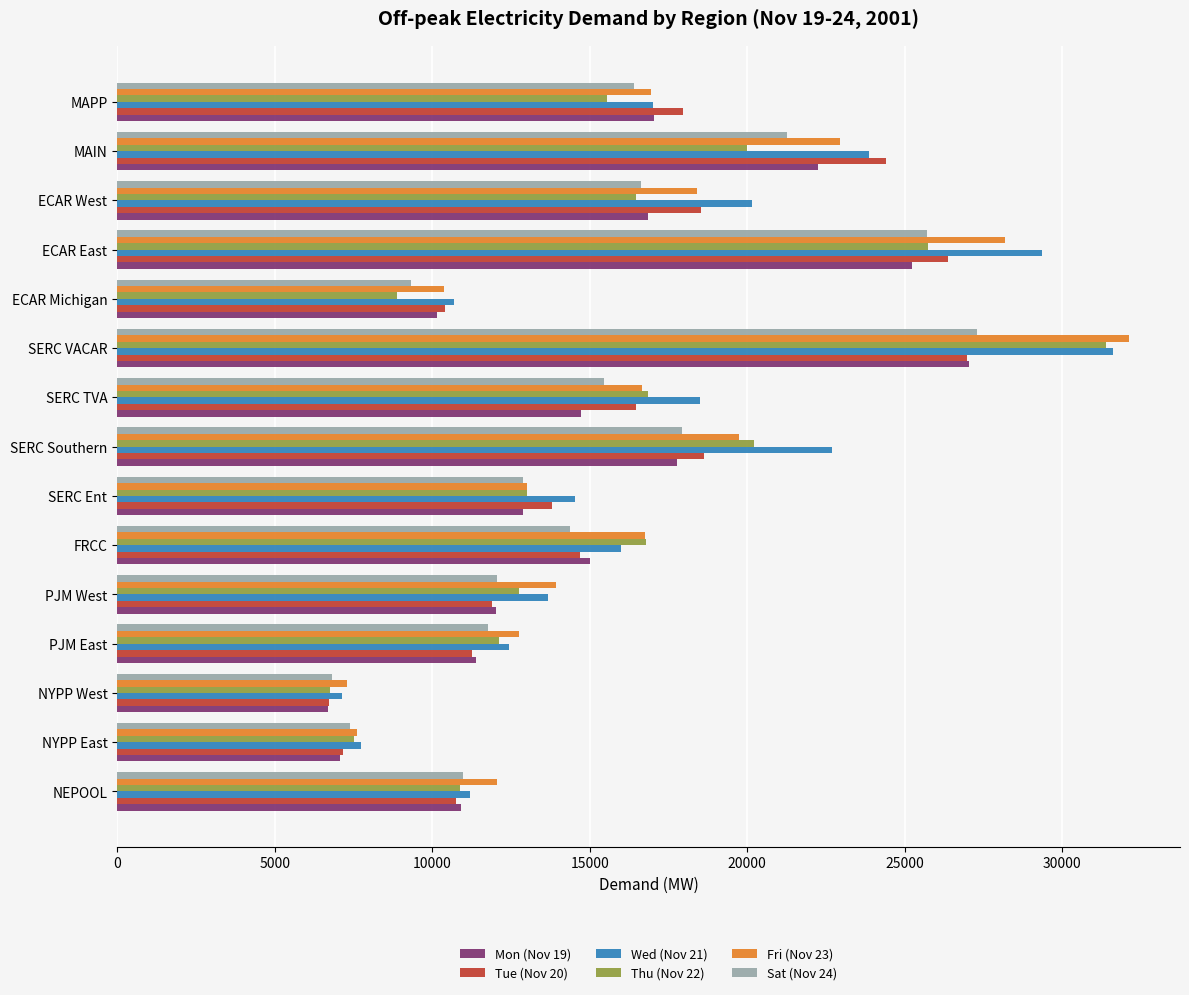

What is the maximum value for Sat (Nov 24)?

27281.8